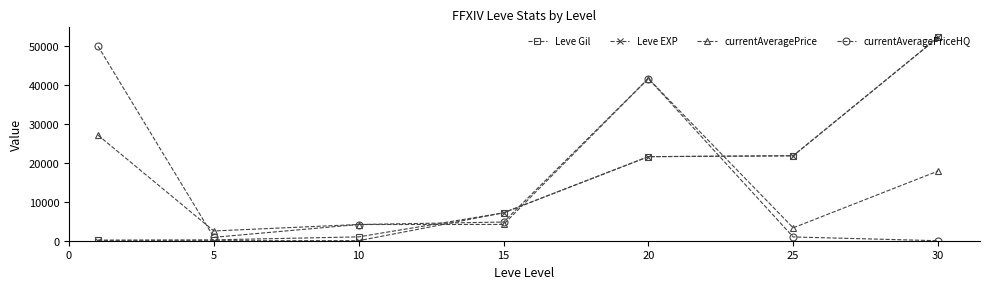

True or false: currentAveragePriceHQ has more than 0 interior local peaks.

True